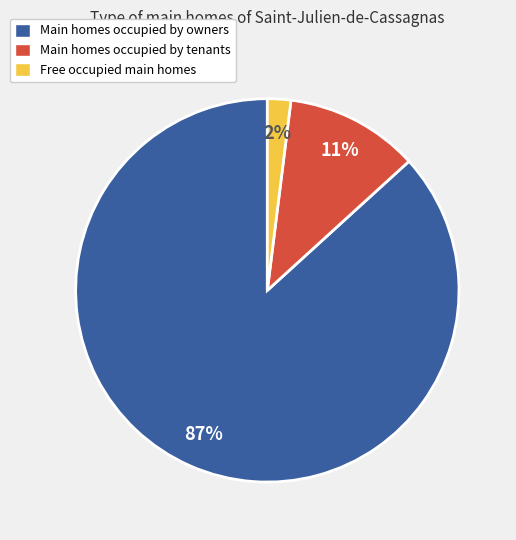

To the nearest percent, what is the average slice percentage?

33%